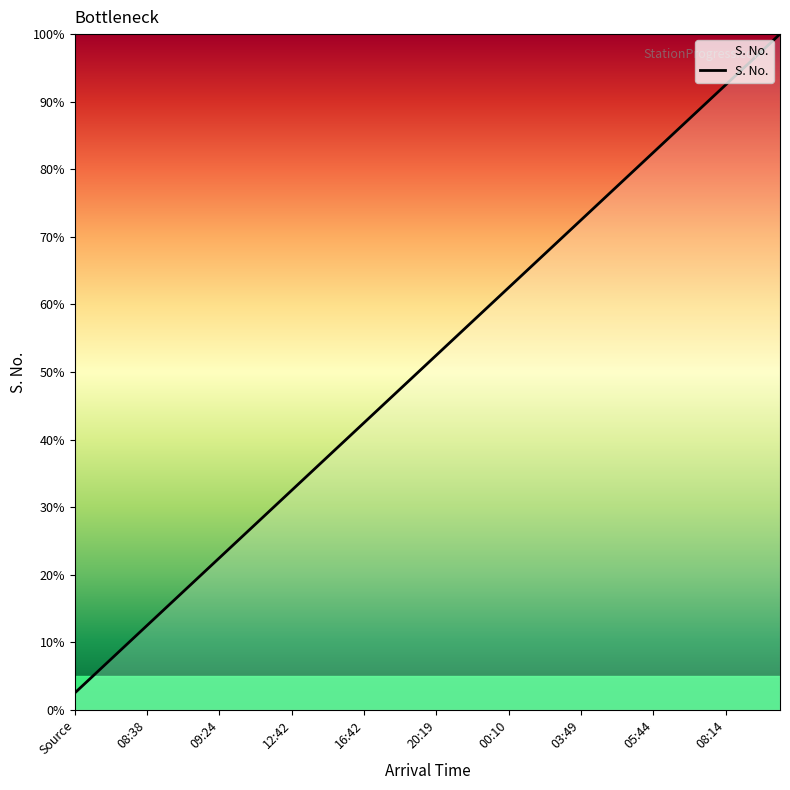

What is the greatest value displayed?

100.0